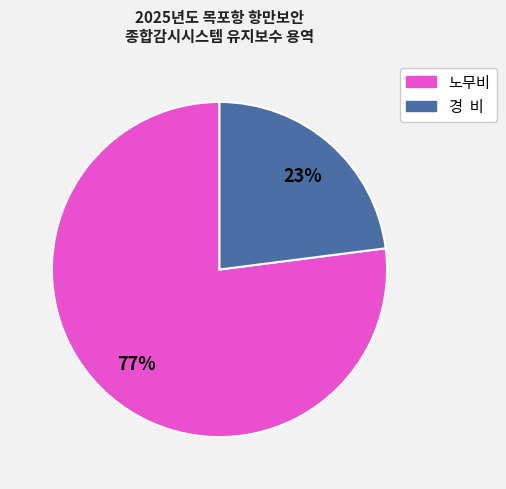

Count the number of slices in the pie.

2